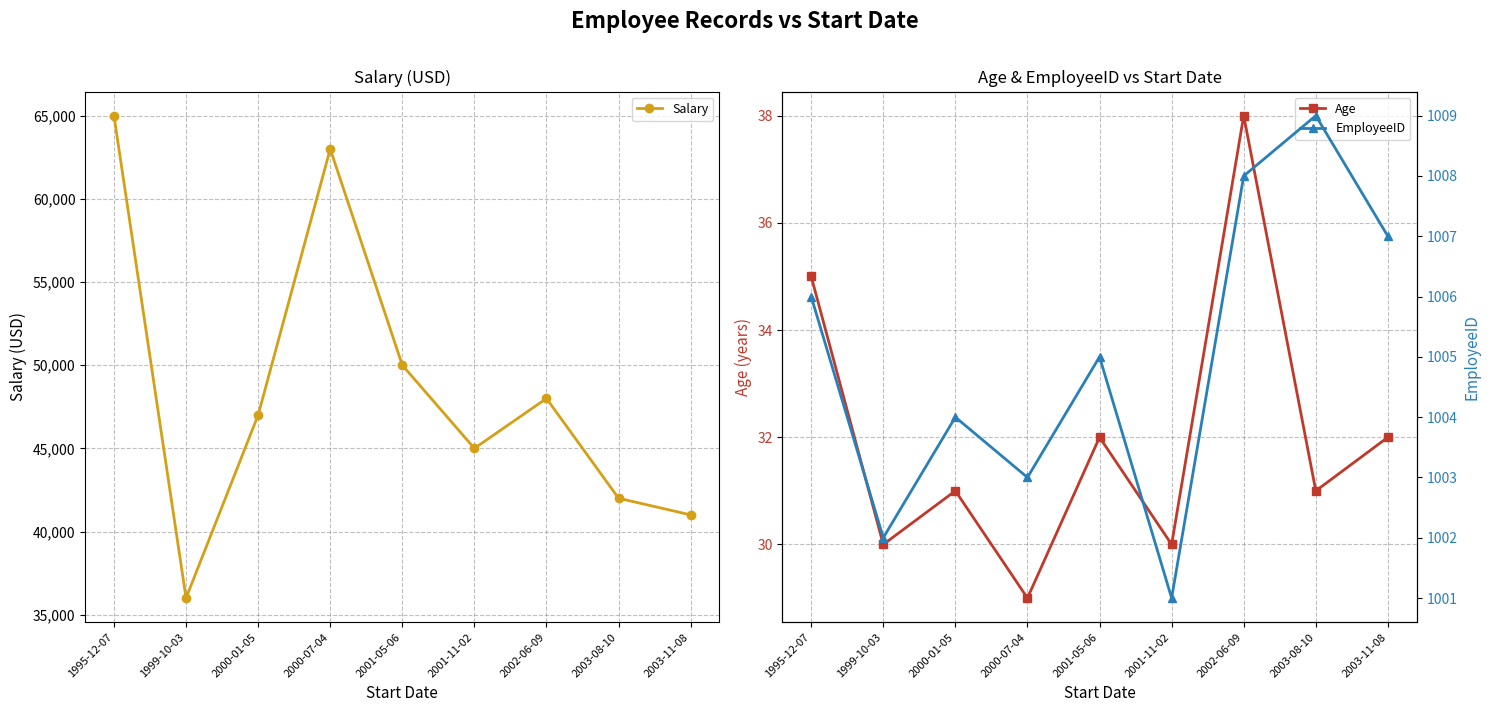

Which series has the largest total across all categories?

Salary